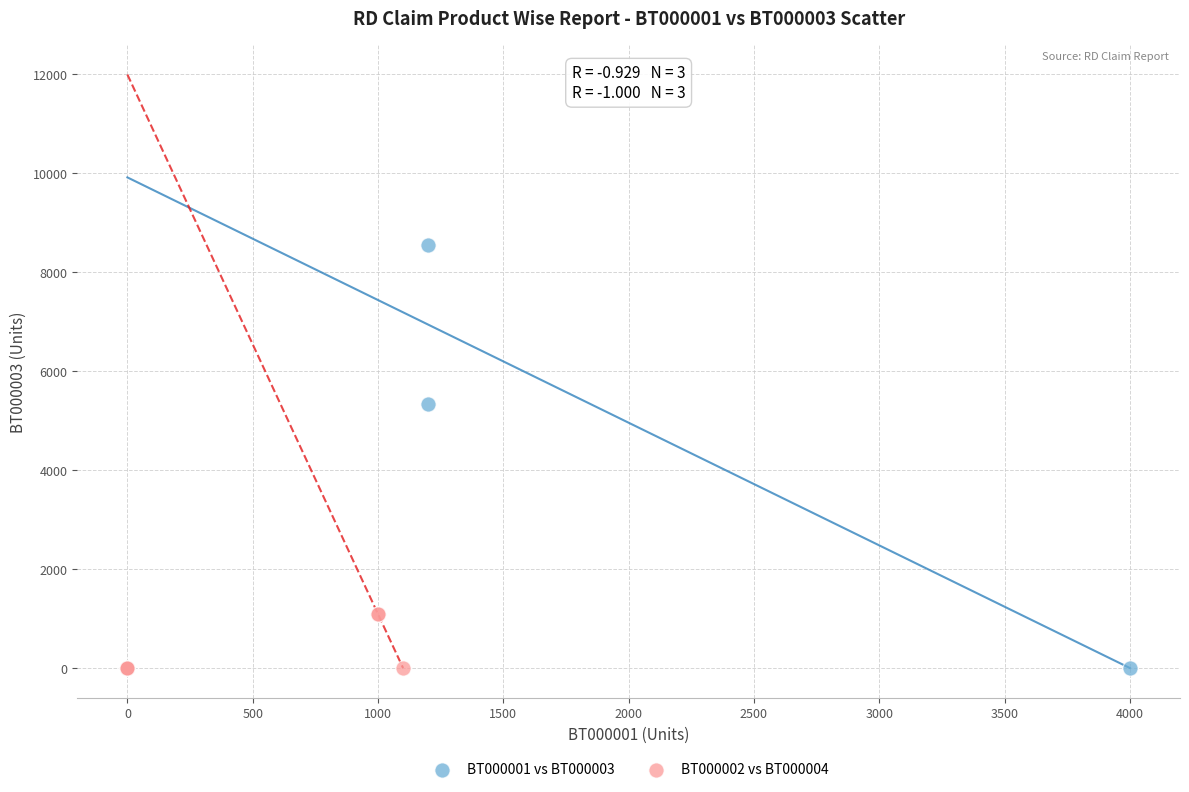

Which series contains the highest Y value?

BT000001 vs BT000003